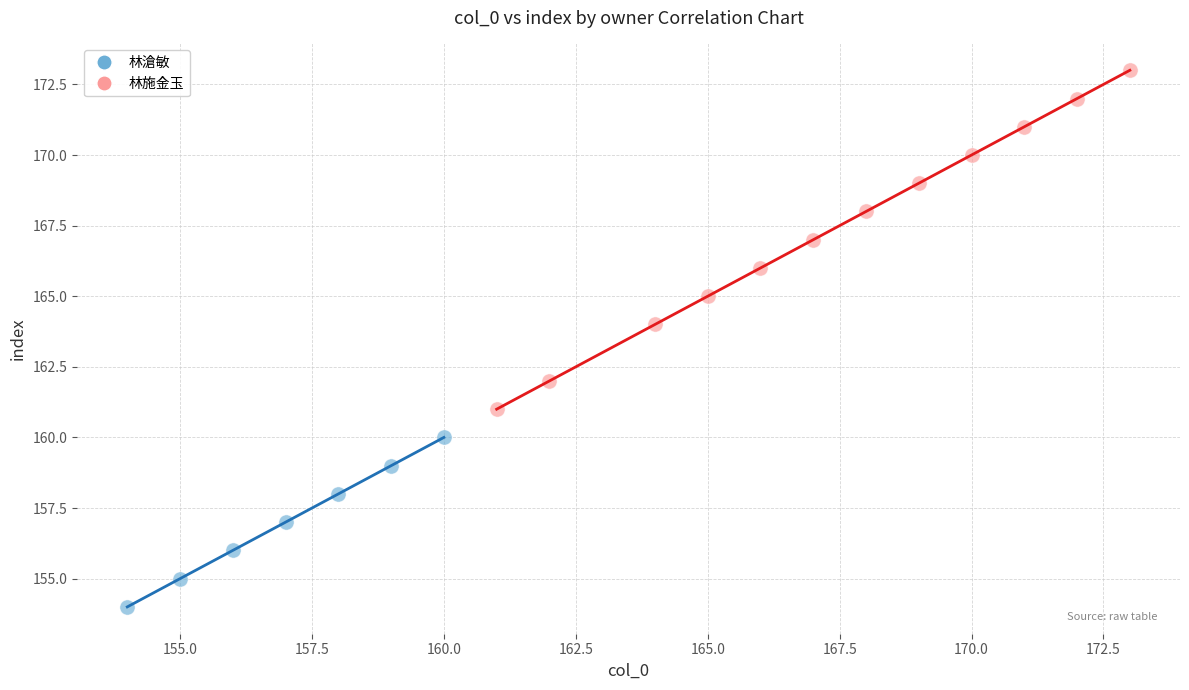

Which series reaches the minimum Y coordinate?

林滄敏